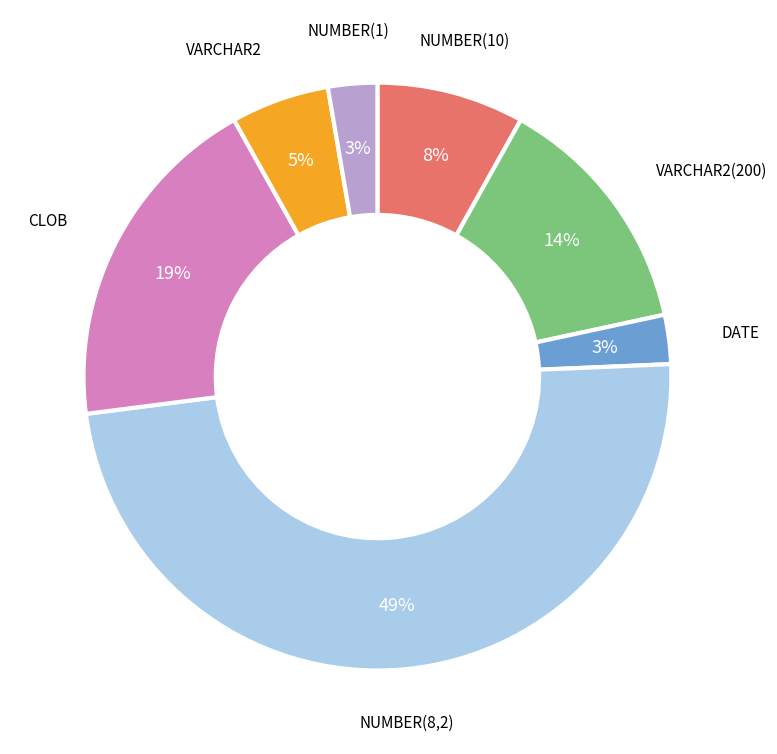

To the nearest percent, what is the average slice percentage?

14%